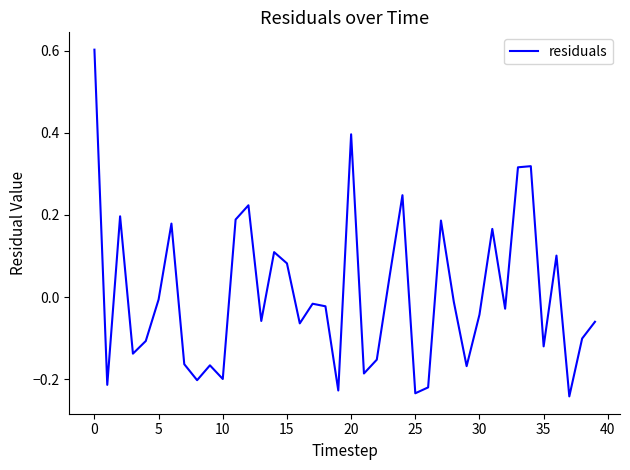

What is the greatest value displayed?

0.6